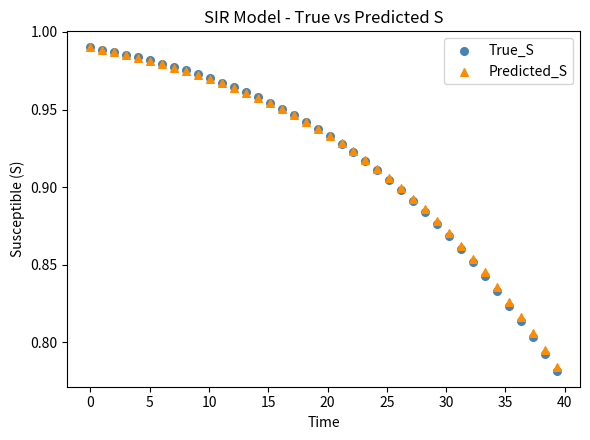

Which series reaches the minimum Y coordinate?

True_S